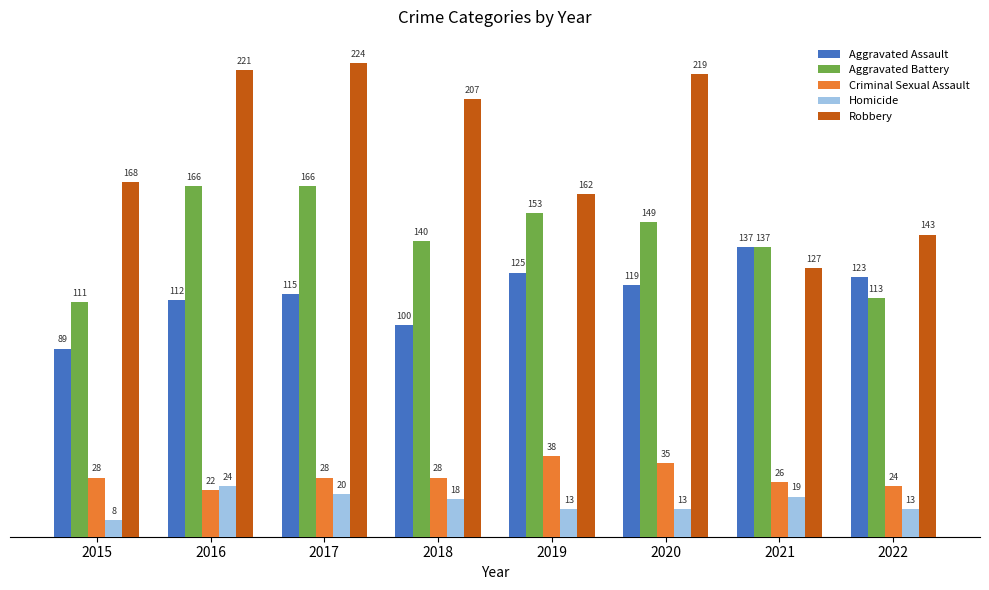

What value does the Criminal Sexual Assault series have at 2019?

38